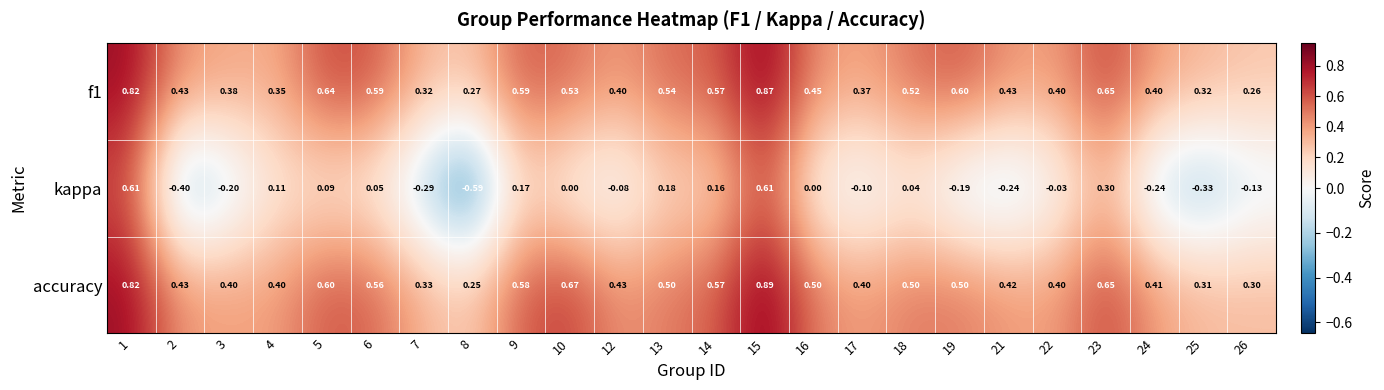

Is the value of accuracy at 2 greater than the value of kappa at 6?

Yes